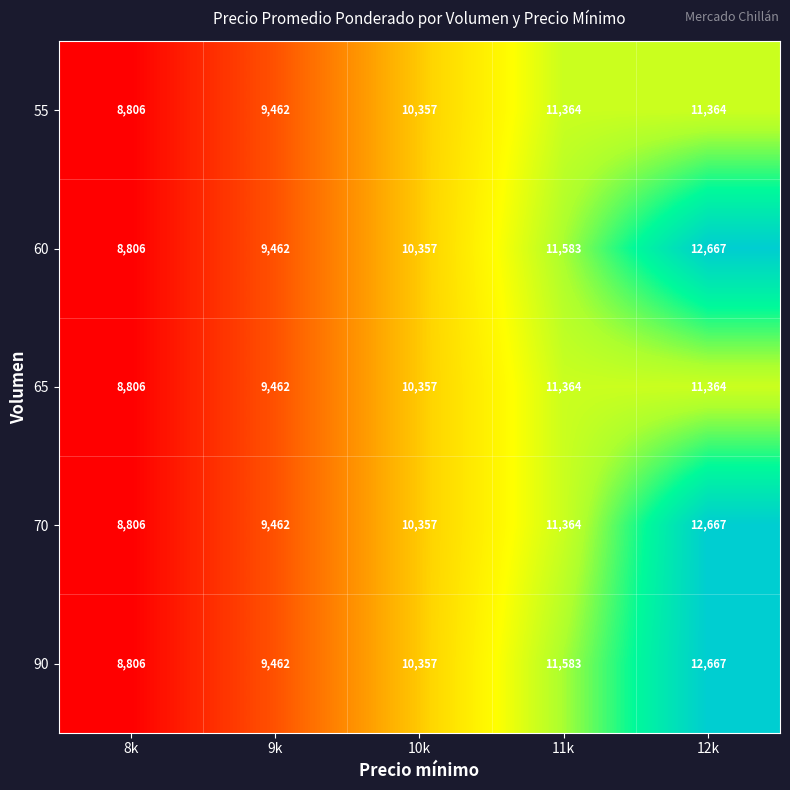

What is the greatest value displayed?

12667